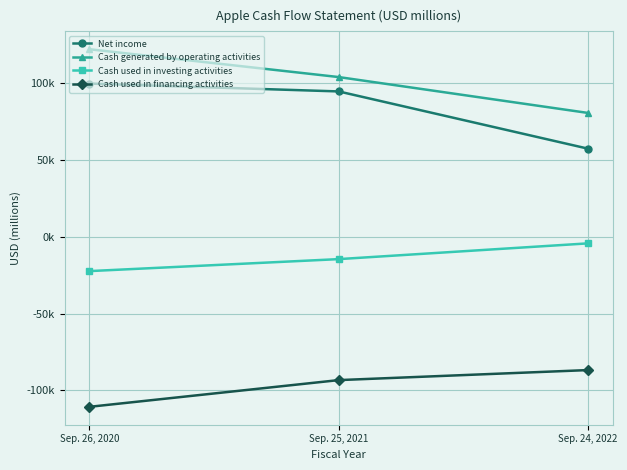

The value of Cash used in financing activities at Sep. 25, 2021 is -93353. True or false?

True